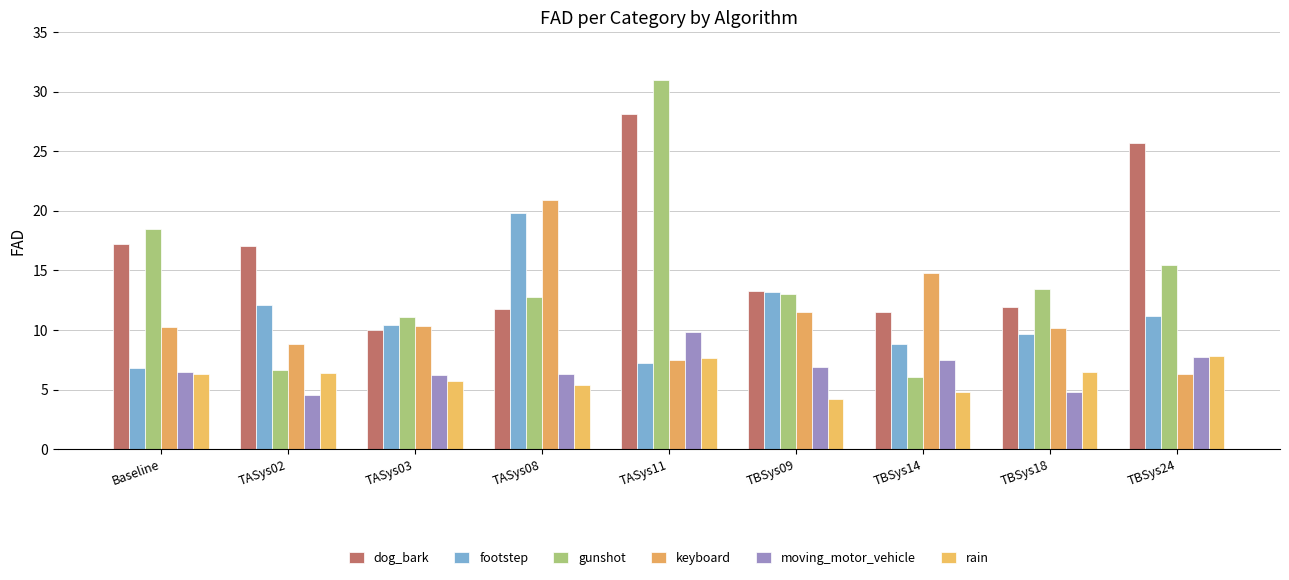

What are all the series names shown in the legend?

dog_bark, footstep, gunshot, keyboard, moving_motor_vehicle, rain